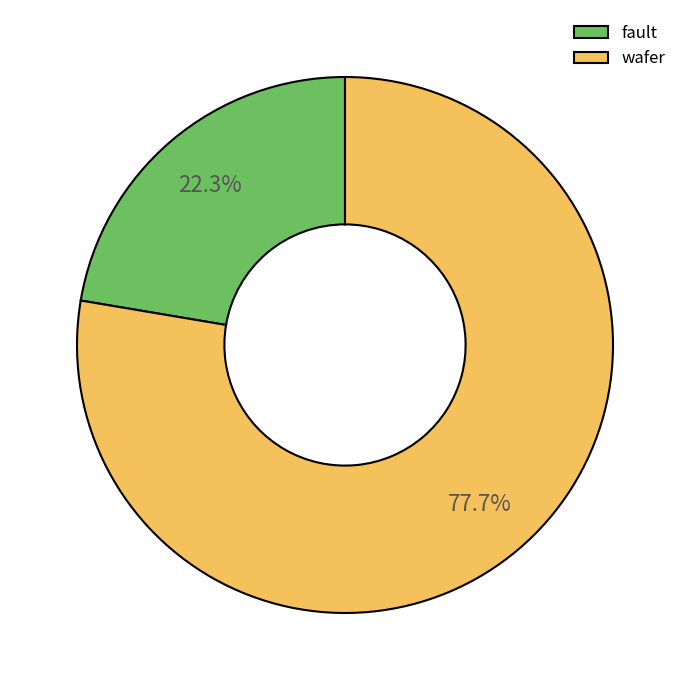

How much of the chart is everything except fault?

77.7%